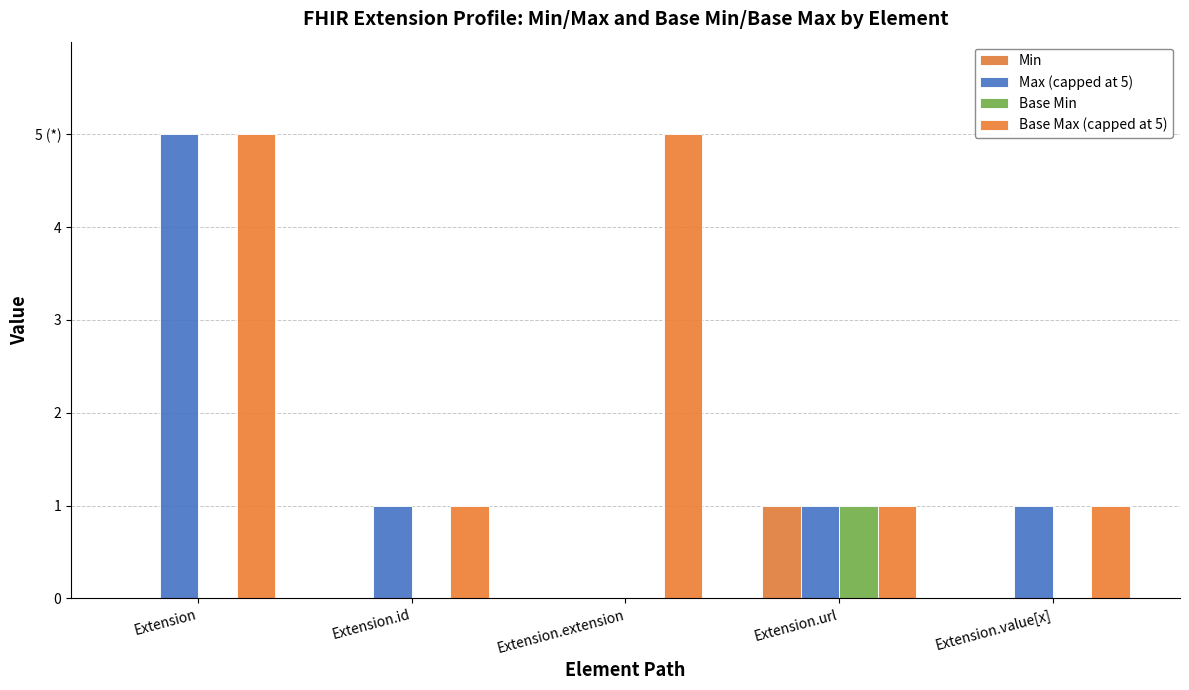

List the labels in order of Base Max (capped at 5) value, smallest first.

Extension.id, Extension.url, Extension.value[x], Extension, Extension.extension